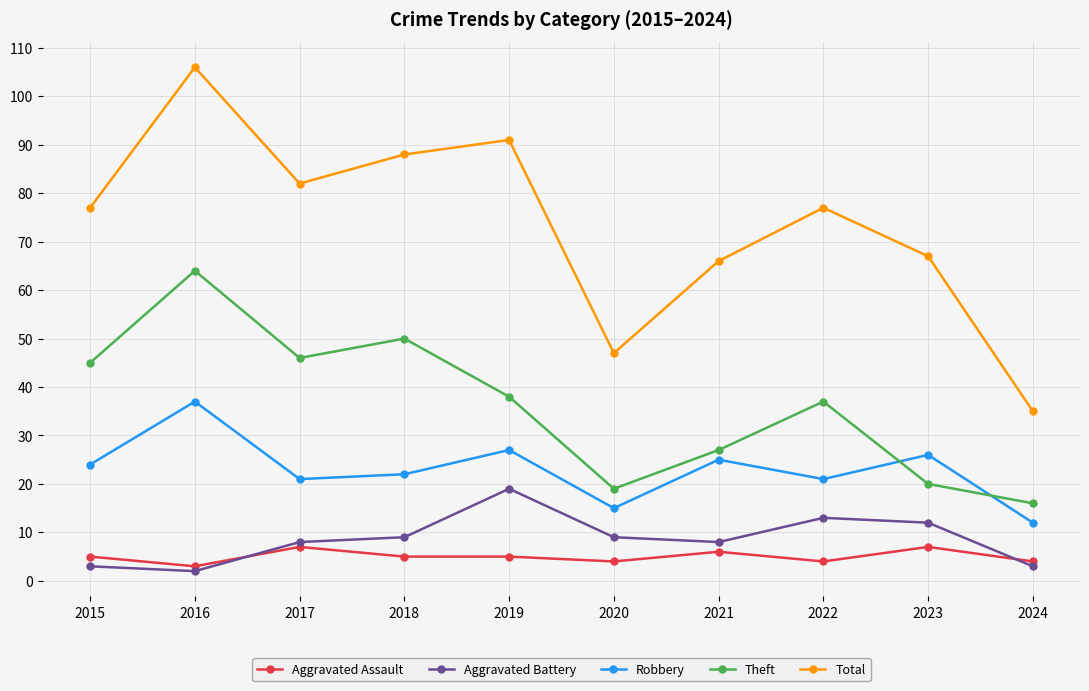

What is the minimum value for Robbery?

12